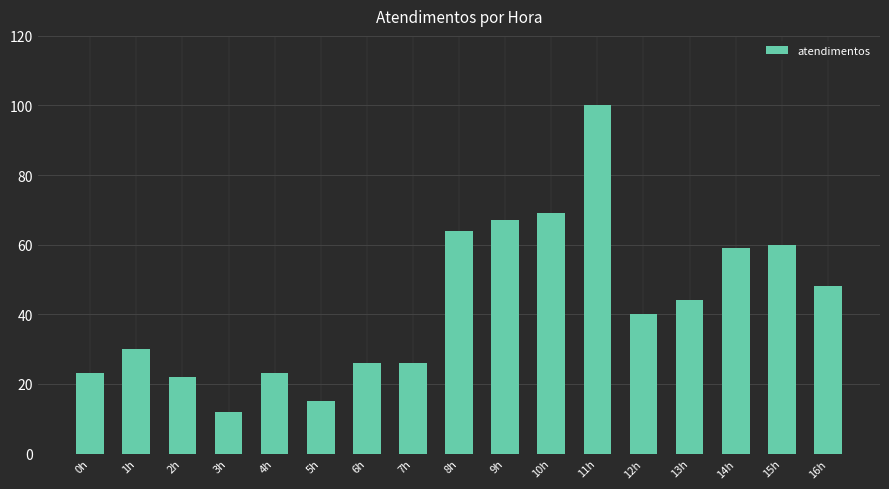

What is the sum of the values at 14h and 11h?

159